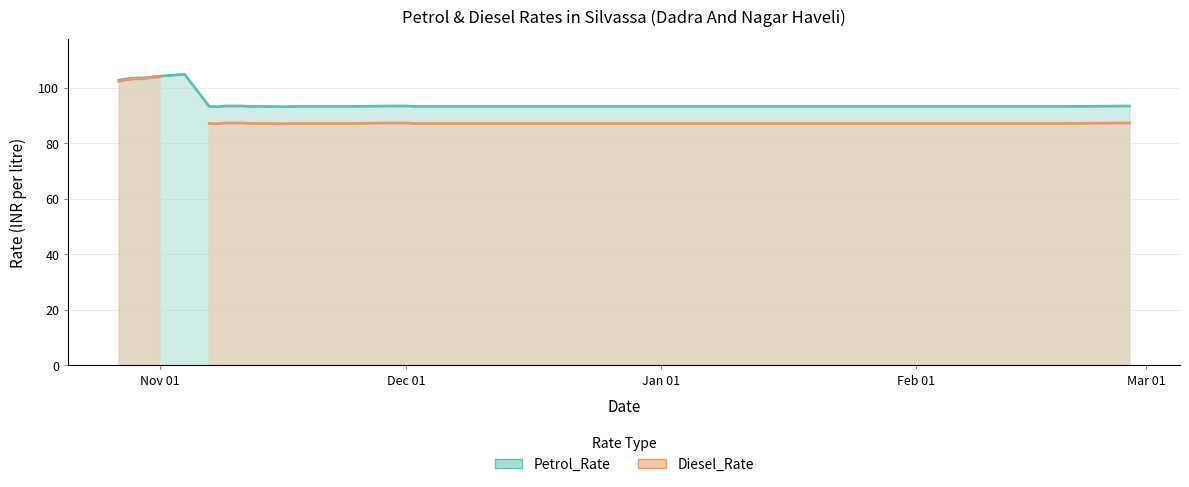

Does the chart display data point markers on the line(s)?

No